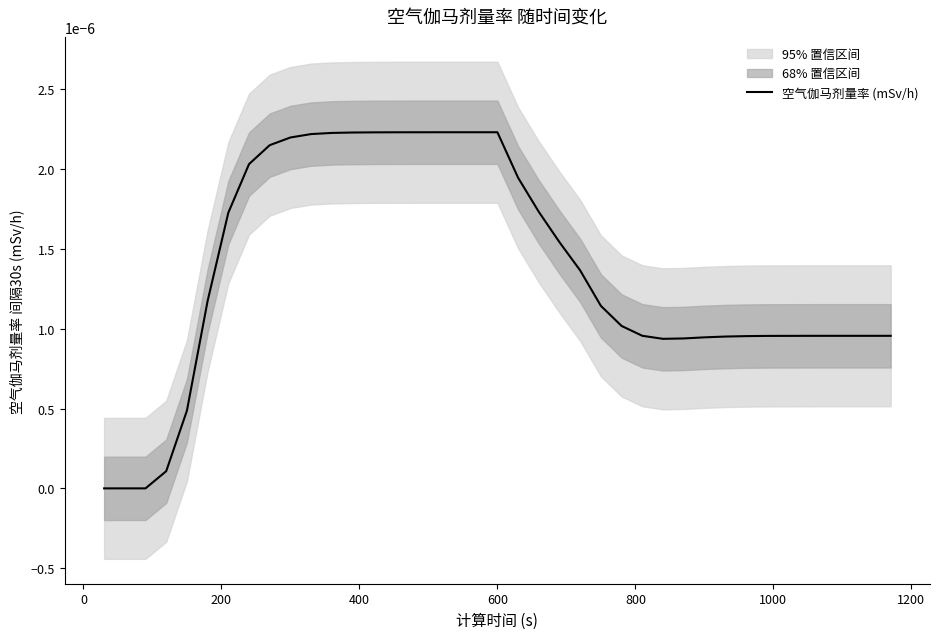

Does the chart display data point markers on the line(s)?

No